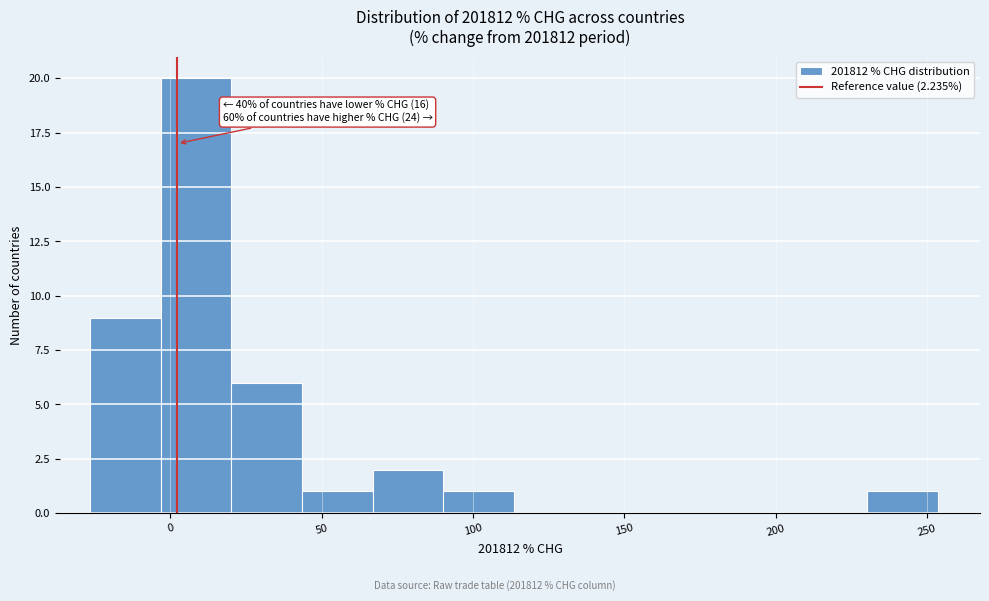

Which range on the x-axis has the tallest bar?

-5 to 20